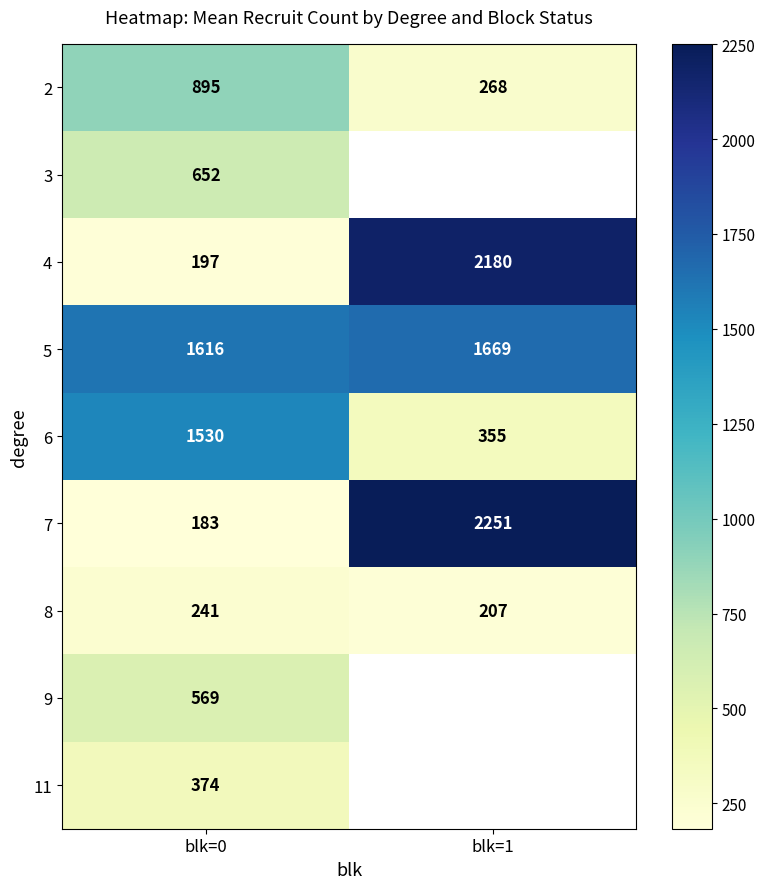

What is the sum of all 6 values?

1885